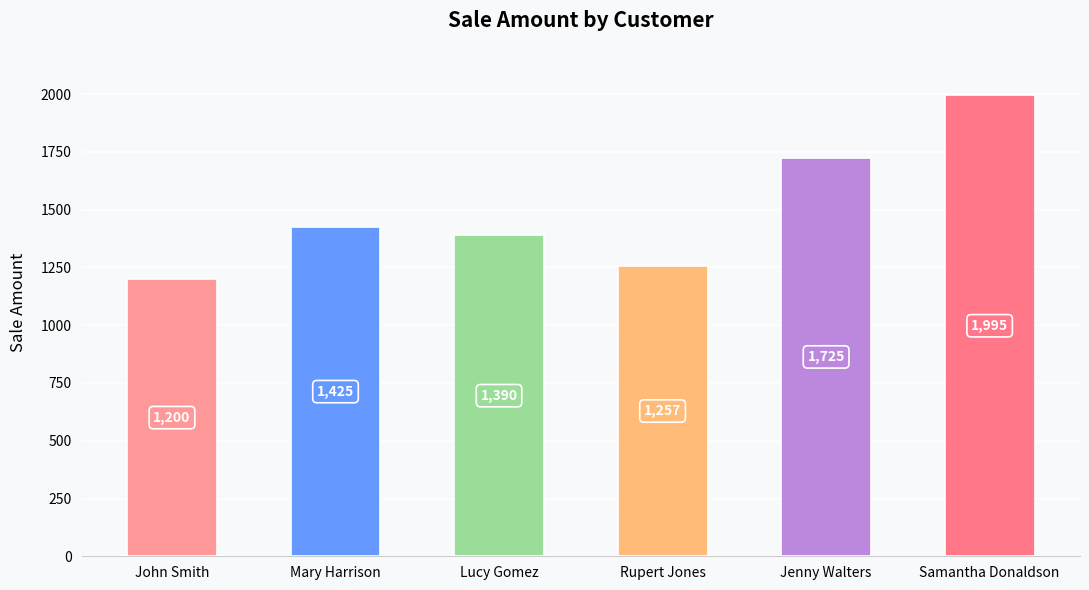

What is the change in value from Lucy Gomez to Rupert Jones?

-133